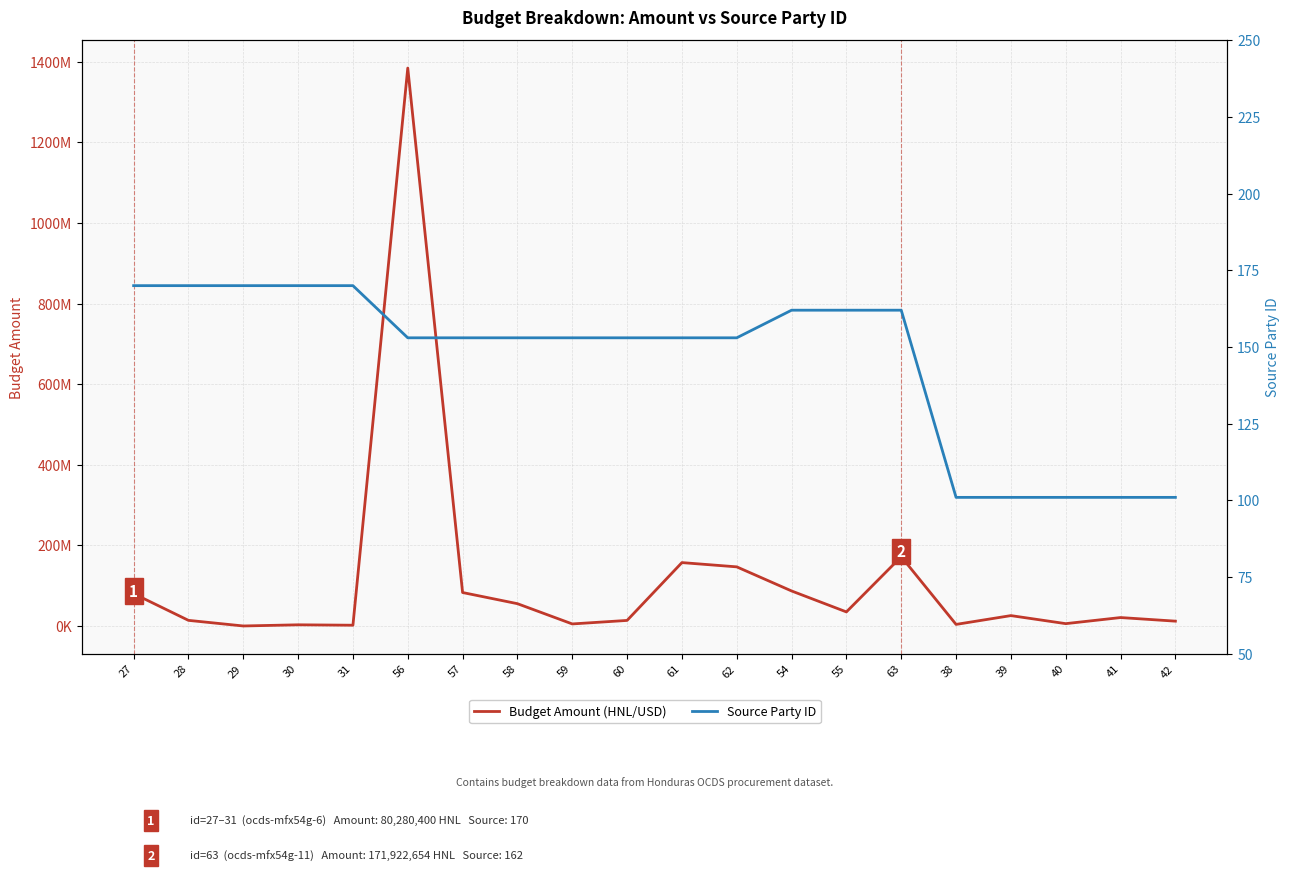

What is the label of the 11th point from the left?

61